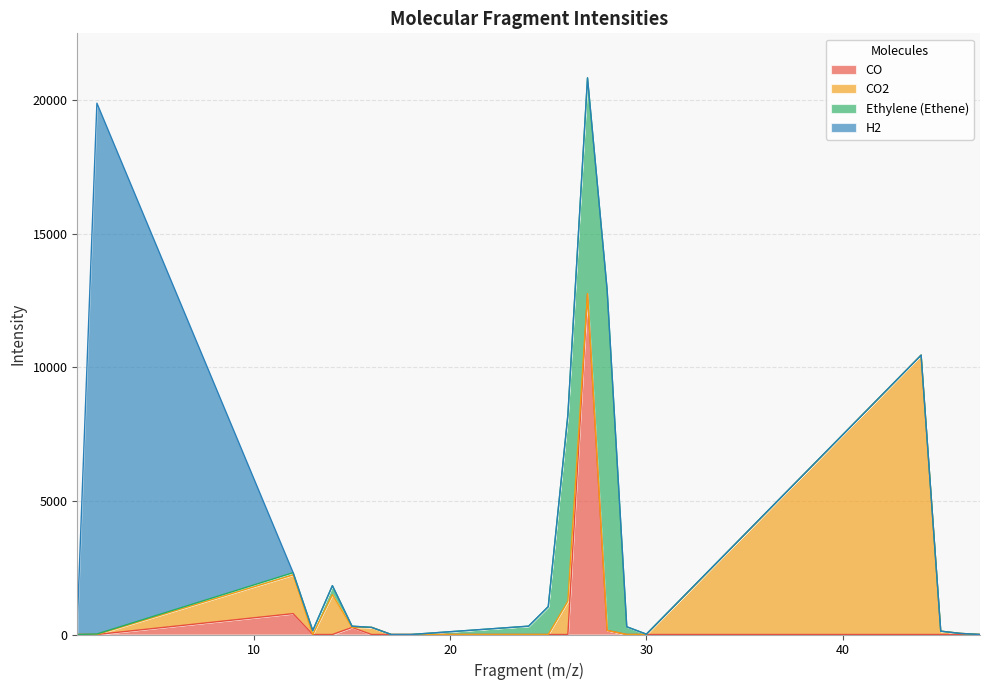

What is the difference between the highest and lowest values at 1?

424.7